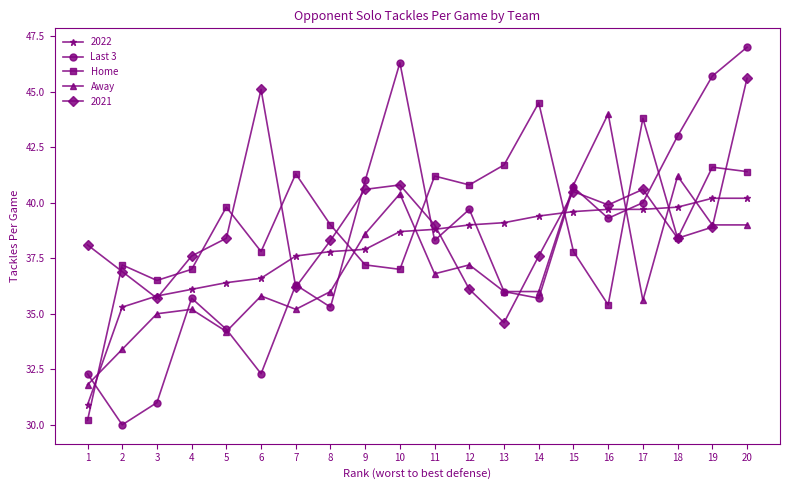

At which category does Home reach its first local valley?

3